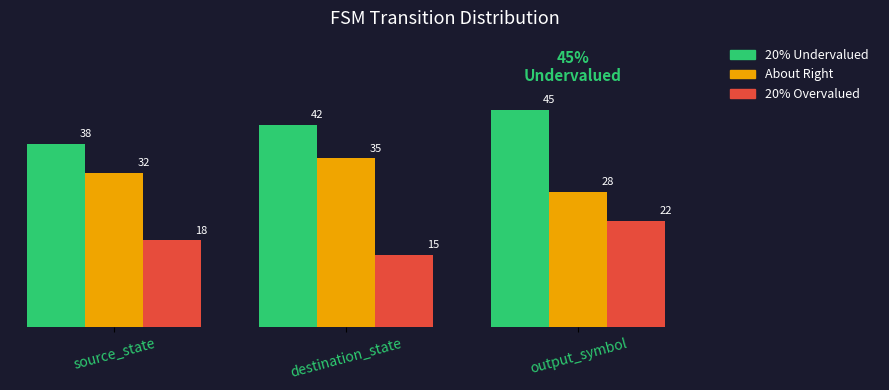

How many data points in 20% Overvalued are less than 18?

1